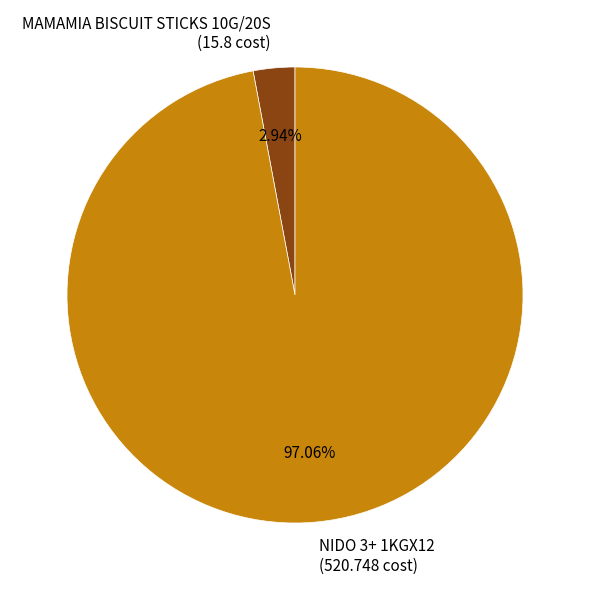

Combined, what portion of the pie is NIDO 3+ 1KGX12 and MAMAMIA BISCUIT STICKS 10G/20S?

100.0%